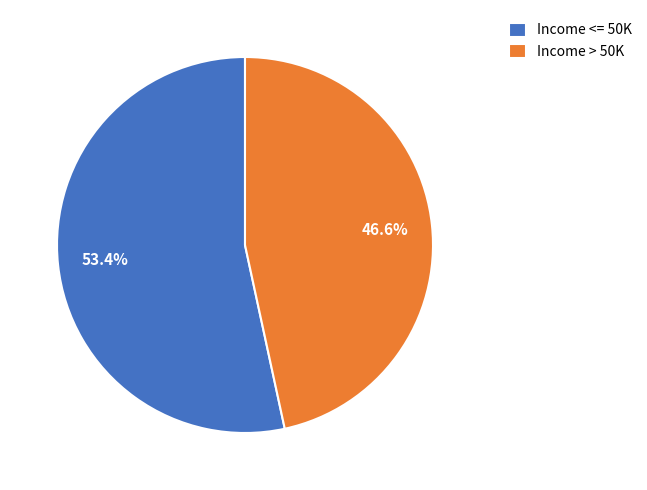

Count the number of slices in the pie.

2